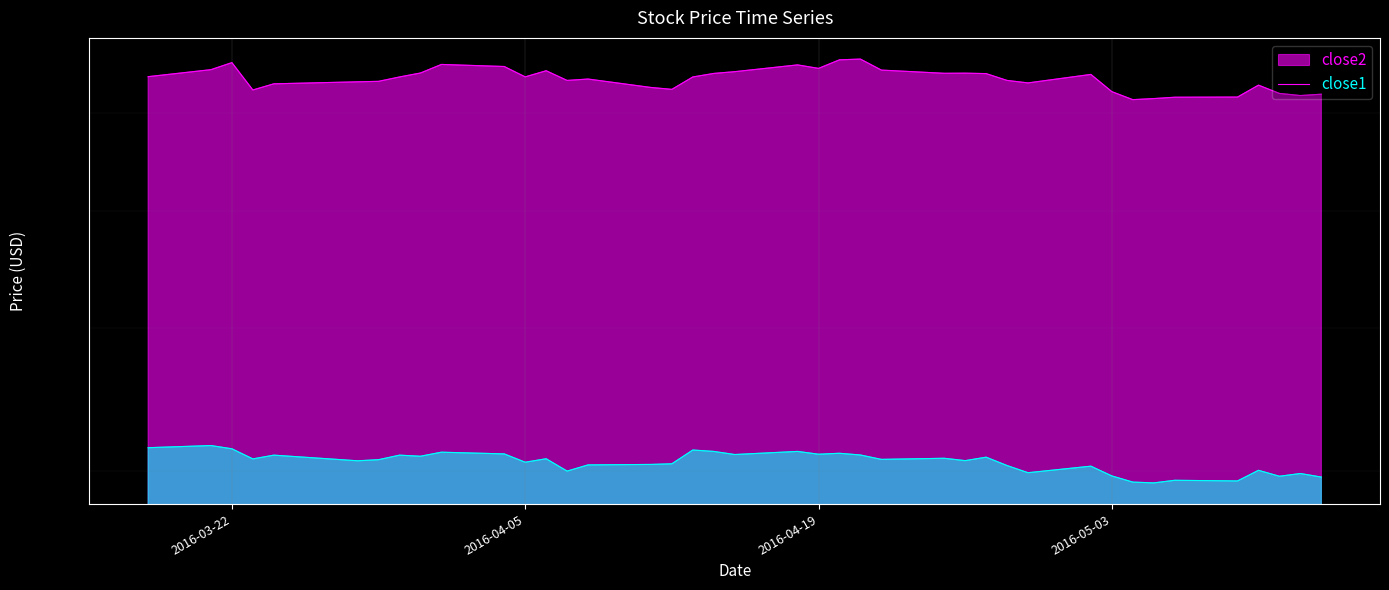

How many values in the close1 series are below 40?

10